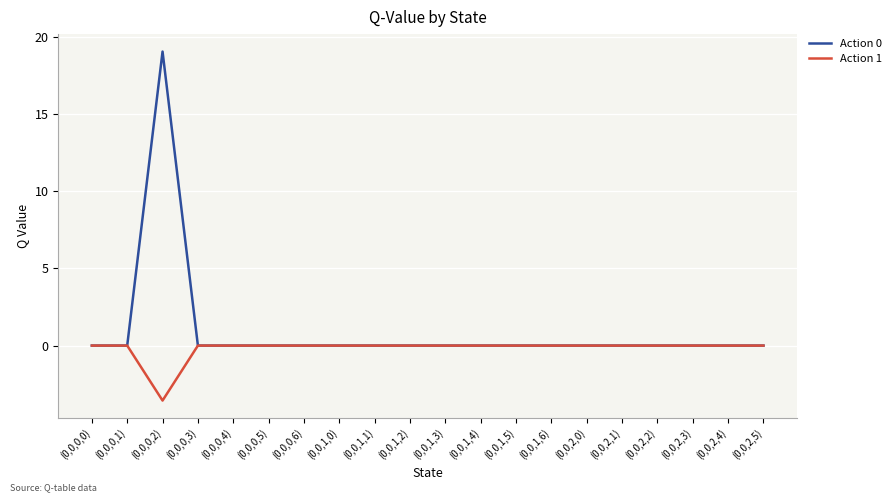

What is the maximum value shown in the chart?

19.0